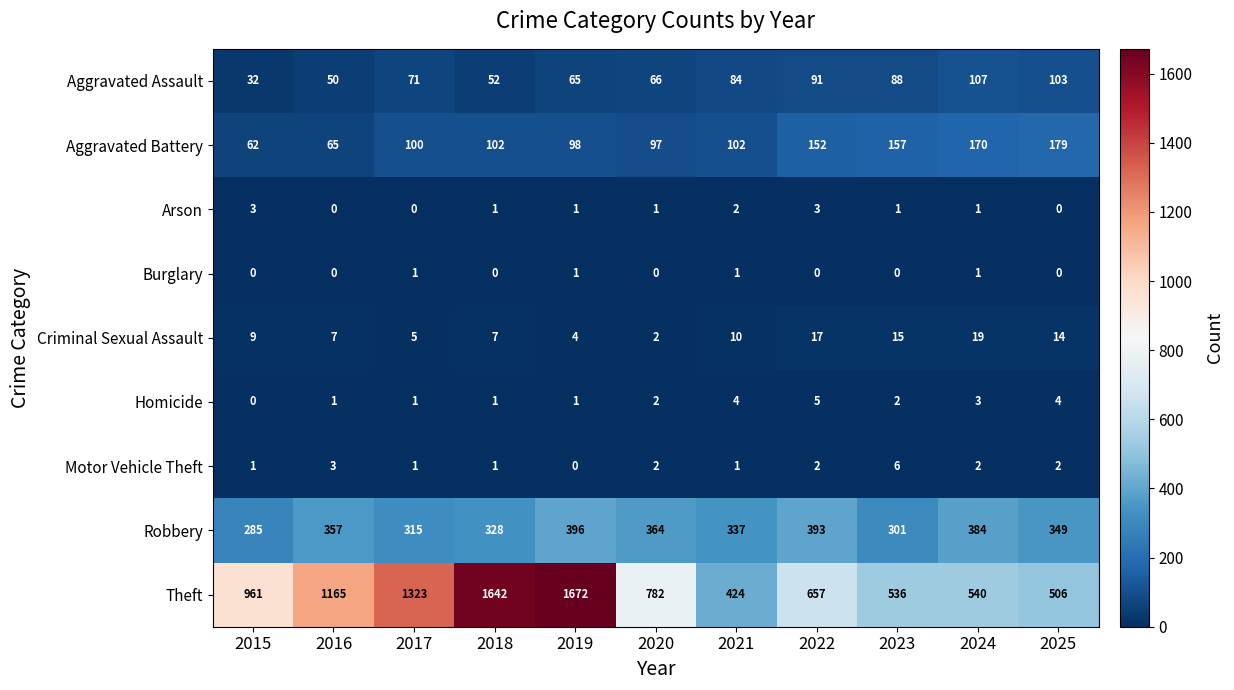

What is the lowest value of the Theft series?

424